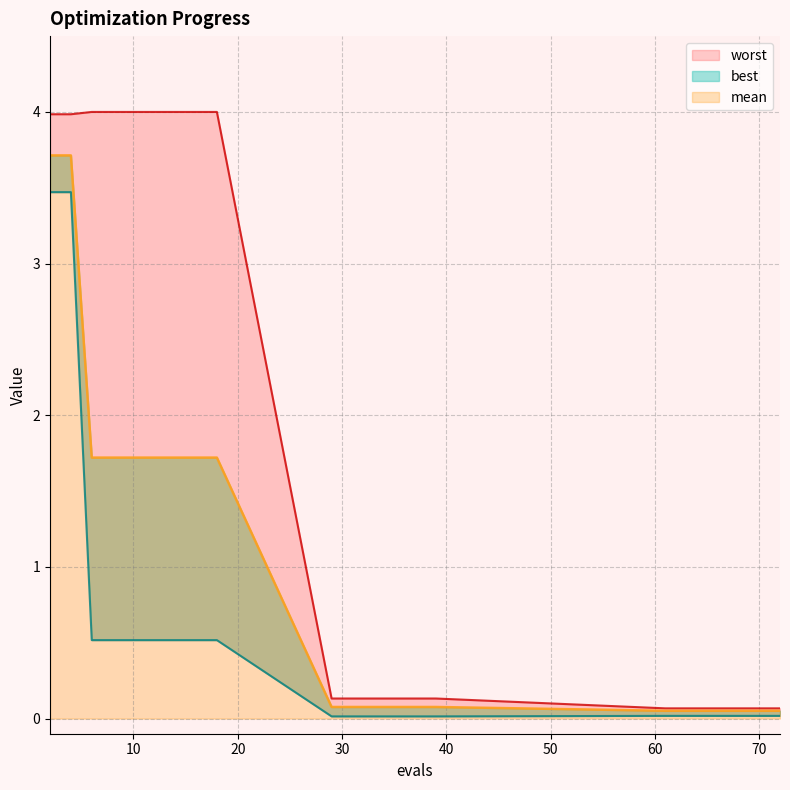

How many data points does each series have?

18